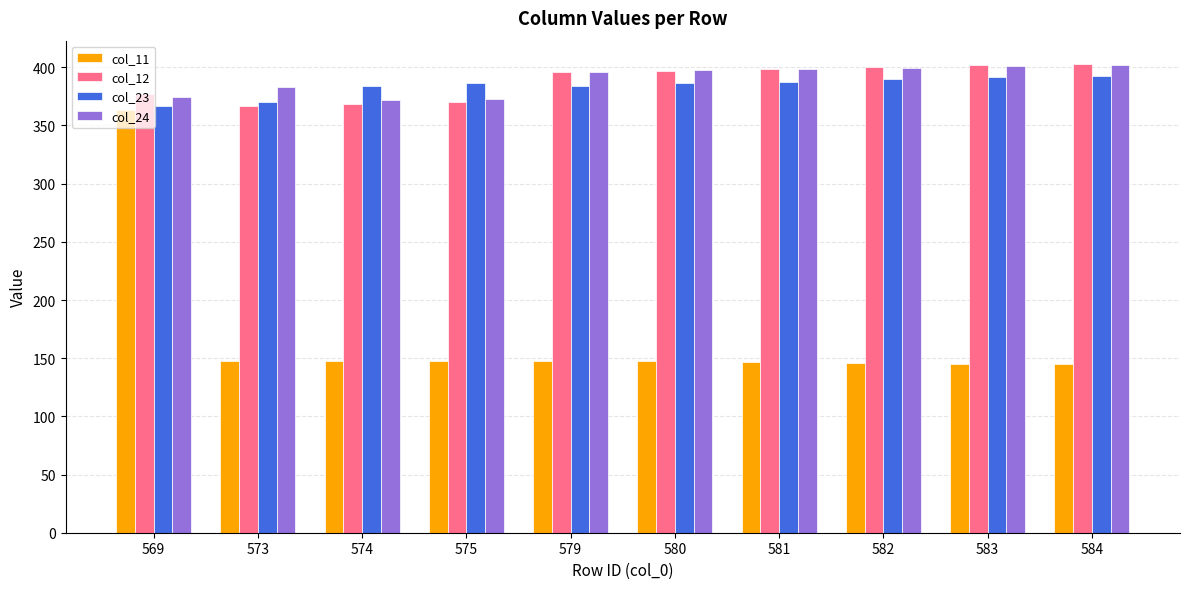

What is the difference between the maximum and minimum values in the col_11 series?

218.4